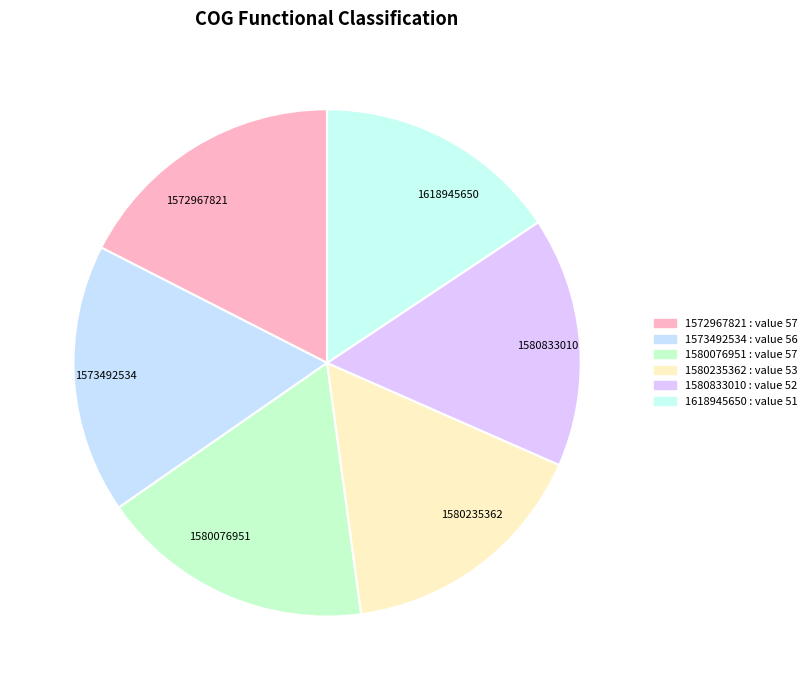

The 1580833010 slice represents 16% of the pie. True or false?

True